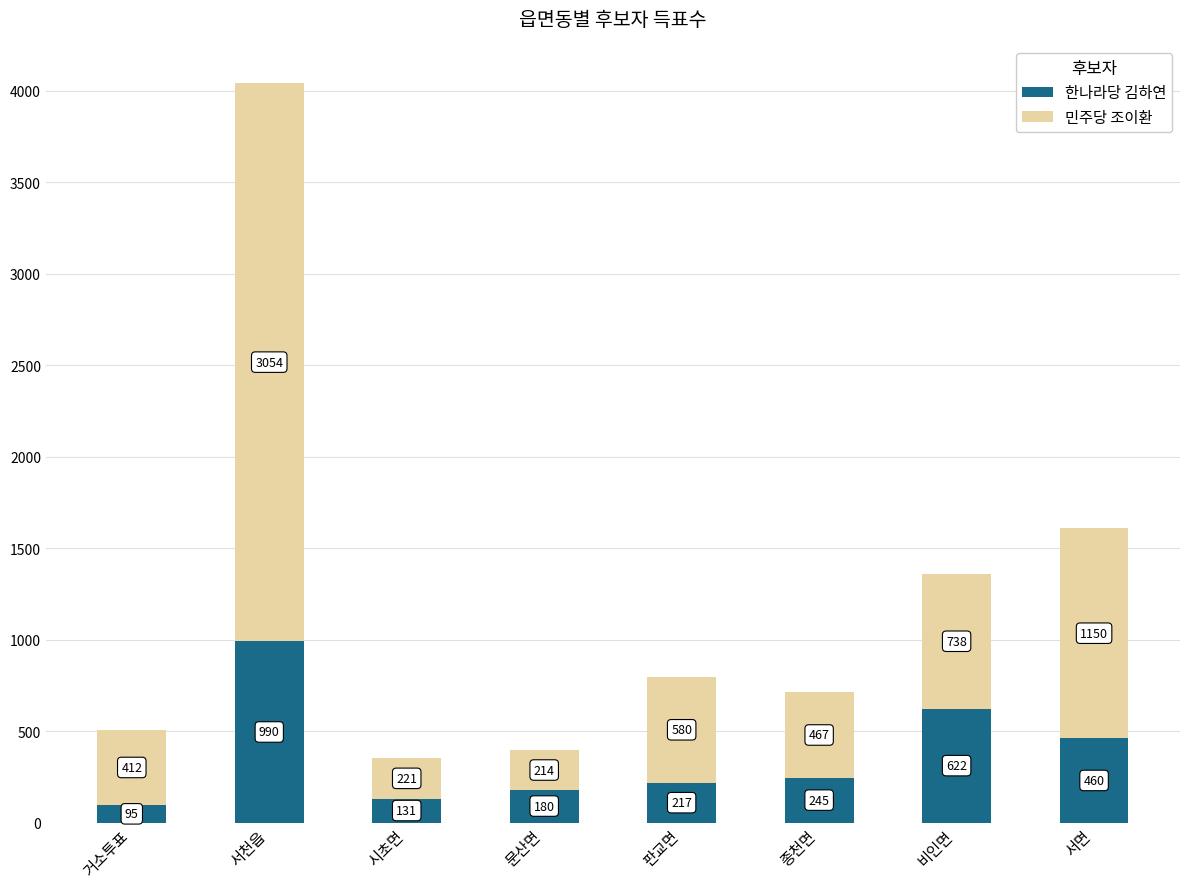

Is it true that 한나라당 김하연 equals 460 at 서면?

True